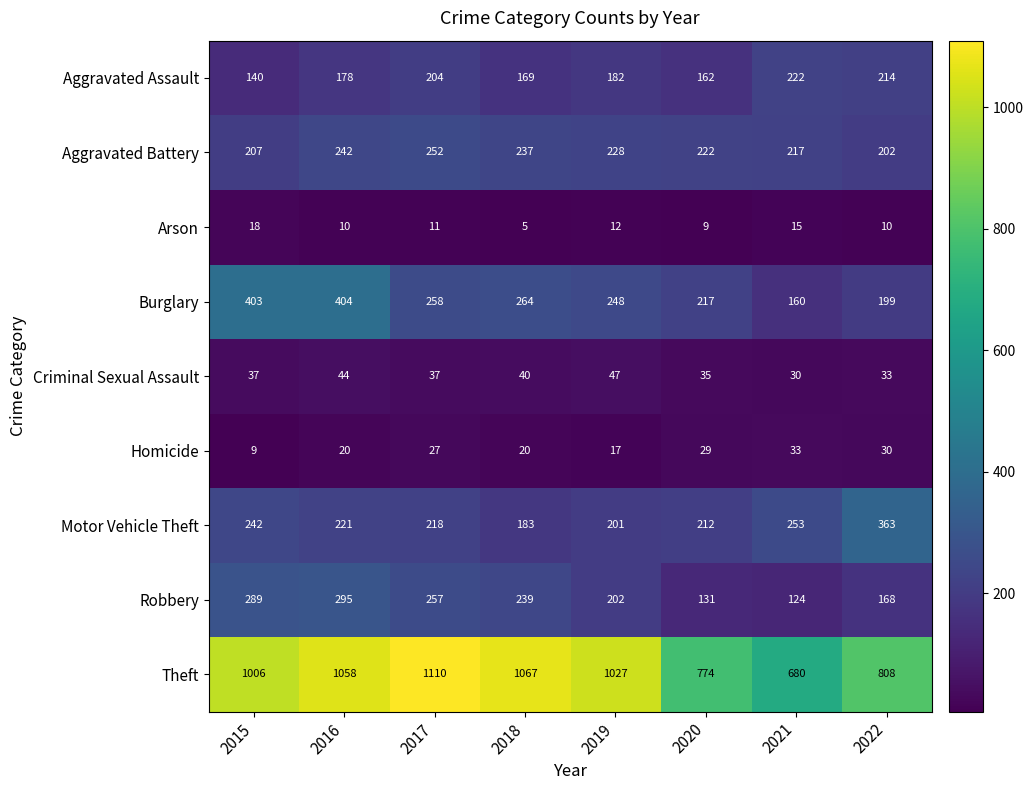

Which label corresponds to the largest value in the chart?

2017